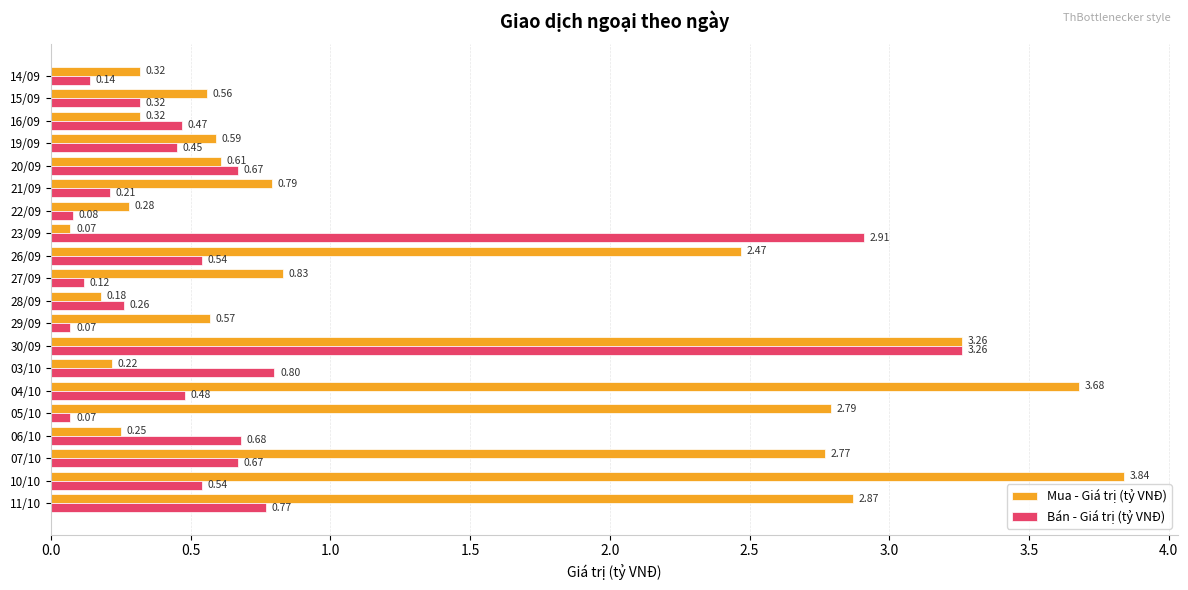

Rank the series by their maximum value, from highest to lowest.

Mua - Giá trị (tỷ VNĐ), Bán - Giá trị (tỷ VNĐ)